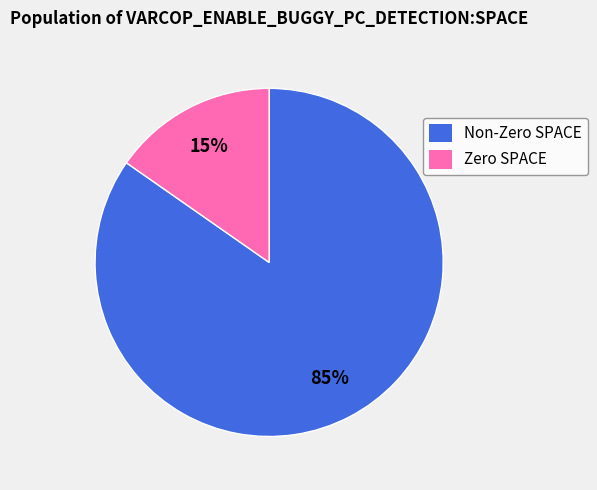

True or false: Zero SPACE accounts for 28% of the total.

False